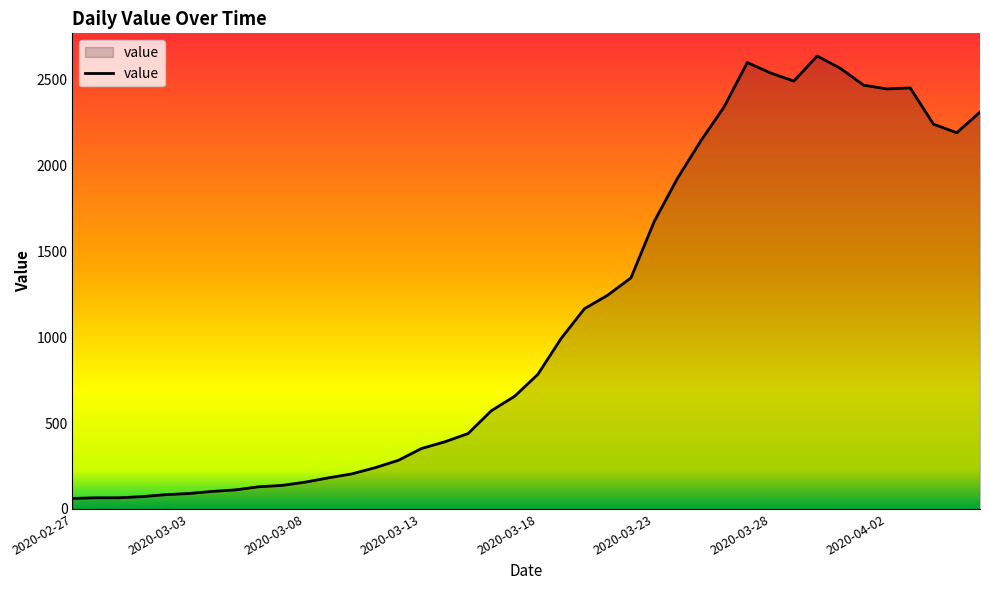

What is the minimum value shown in the chart?

61